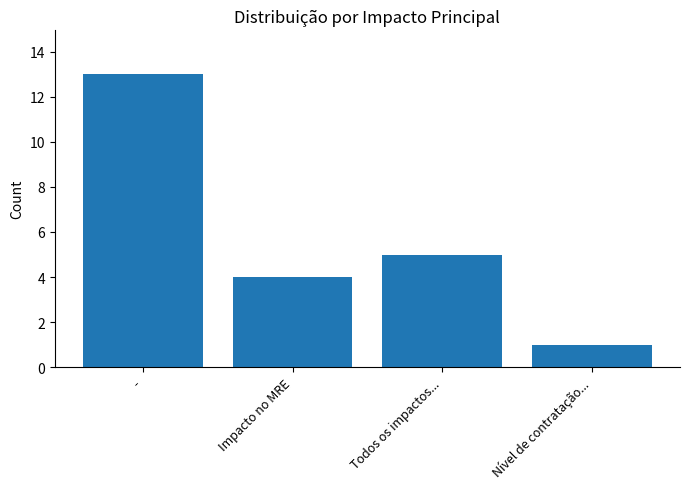

What is the average value?

6